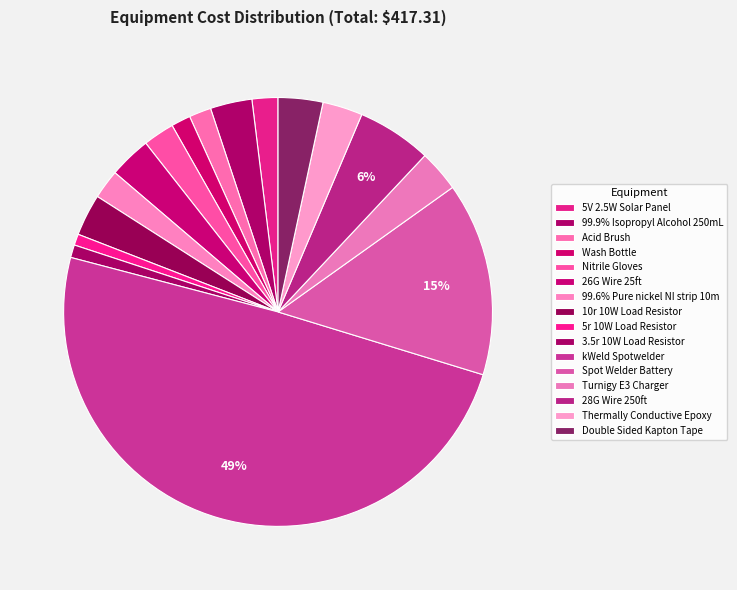

How many segments does this pie chart have?

16